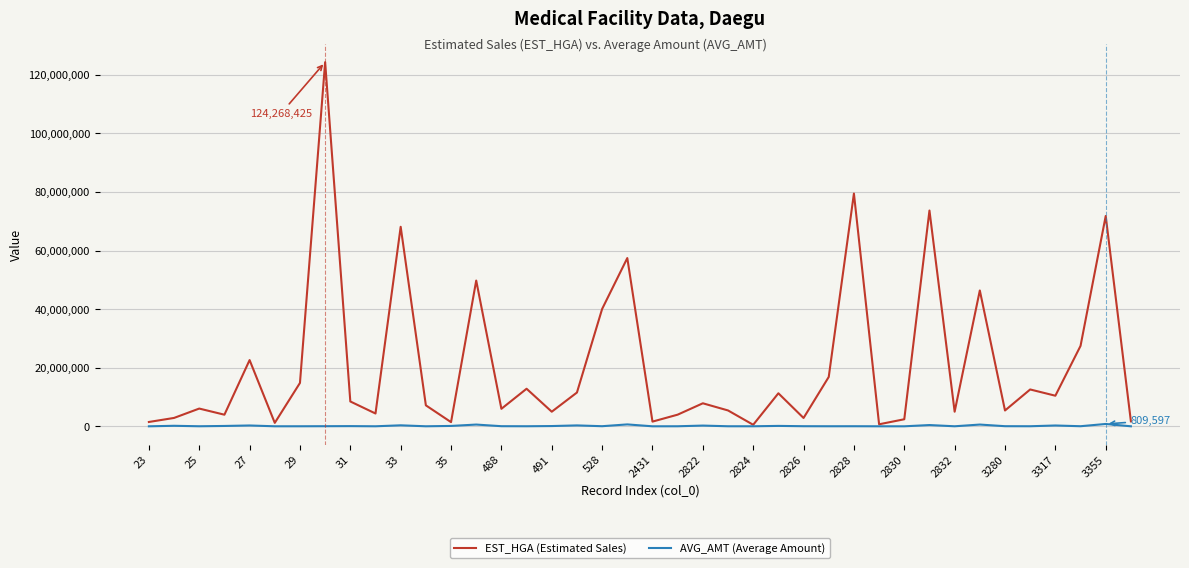

Is this an area chart (filled region under the line)?

No